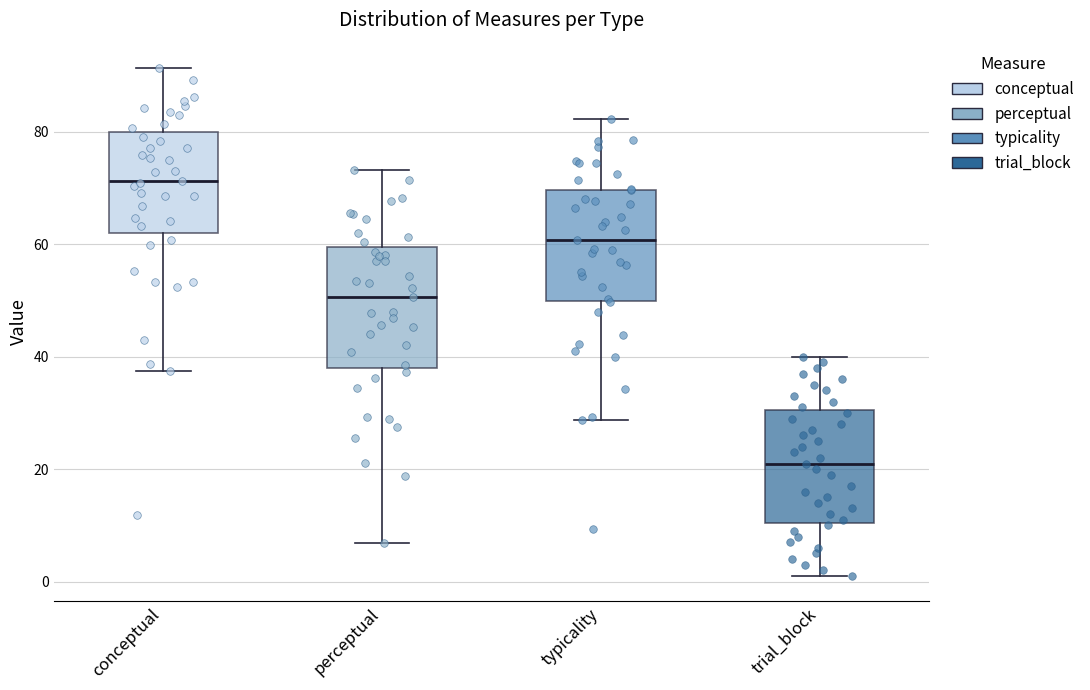

Where is the upper edge of the box for trial_block on the y-axis? The values are not printed on the chart, so give them approximately, as read against the axis.

30